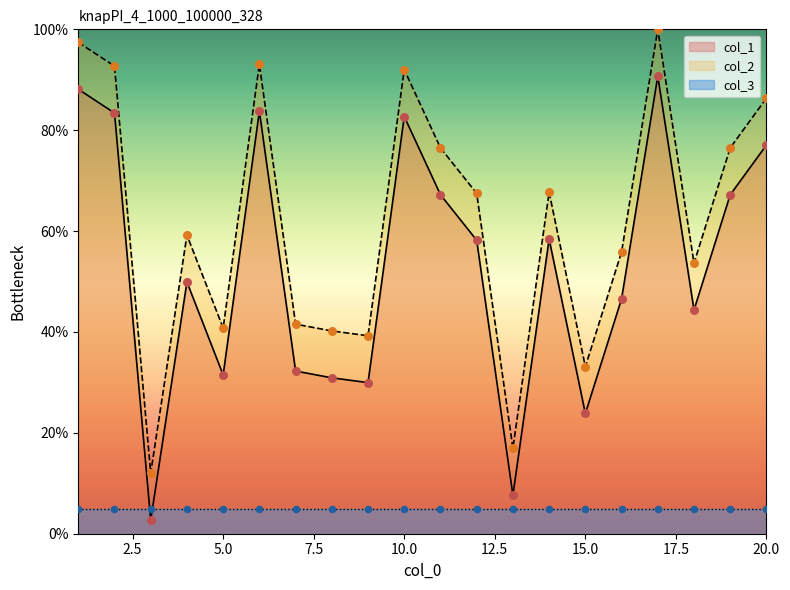

What is the highest value of the col_2 series?

100.0